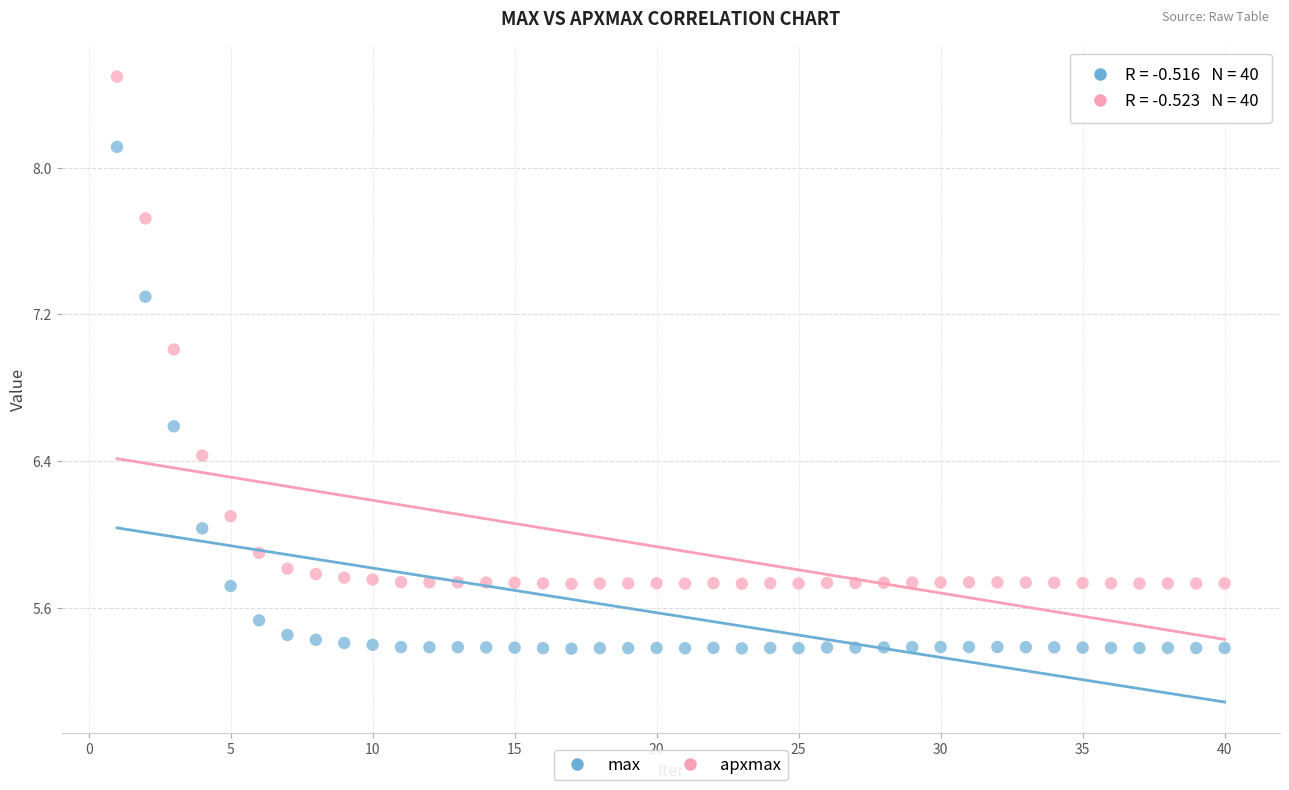

Across all data points, what is the range of X values (max minus min)?

39.0